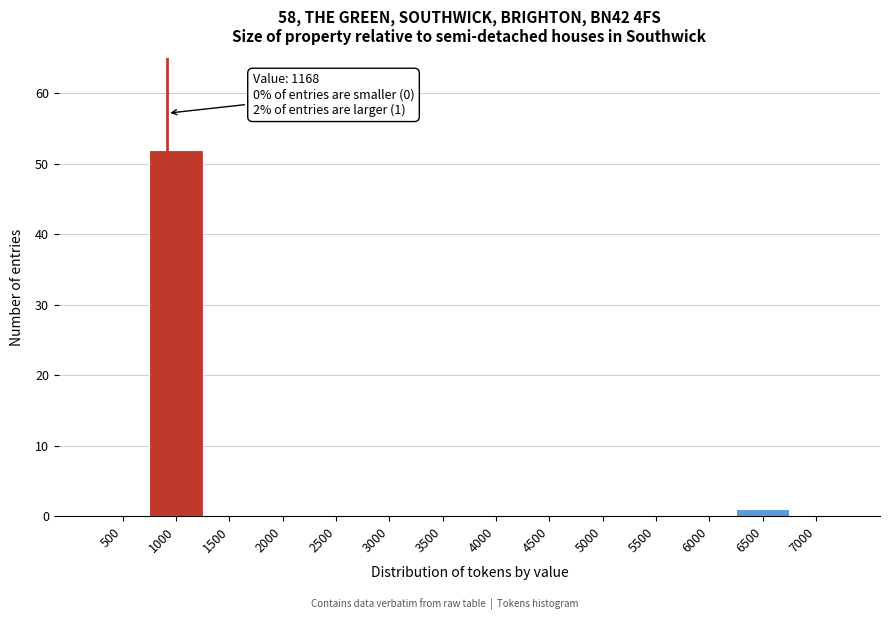

Reading left to right, extract all data points from this chart.

500=0	1000=52	1500=0	2000=0	2500=0	3000=0	3500=0	4000=0	4500=0	5000=0	5500=0	6000=0	6500=1	7000=0